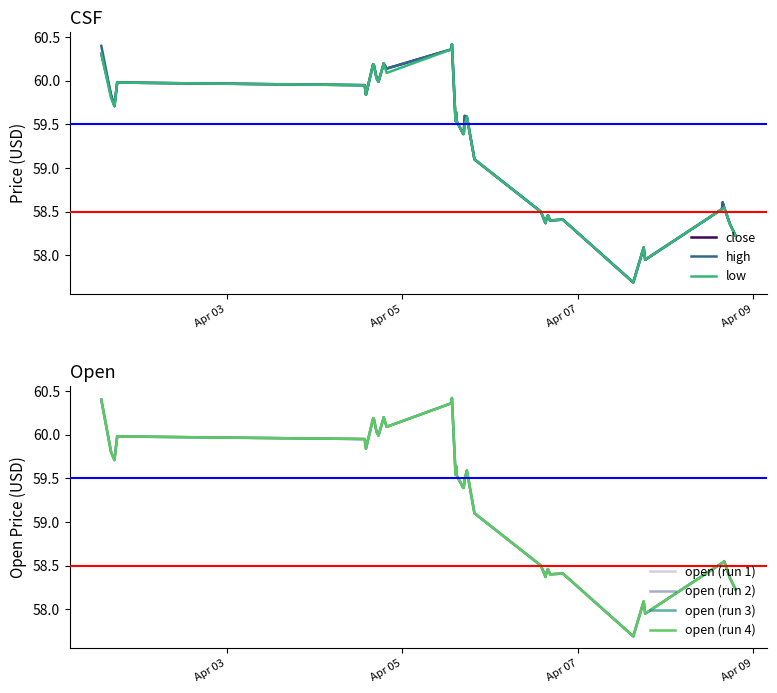

What is the minimum value for close?

57.7